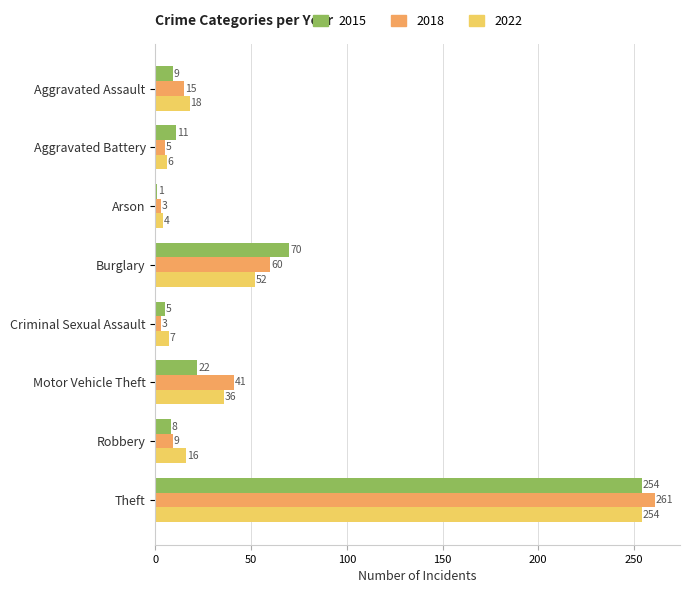

Where is 2015 nearest to the value 127?

Burglary